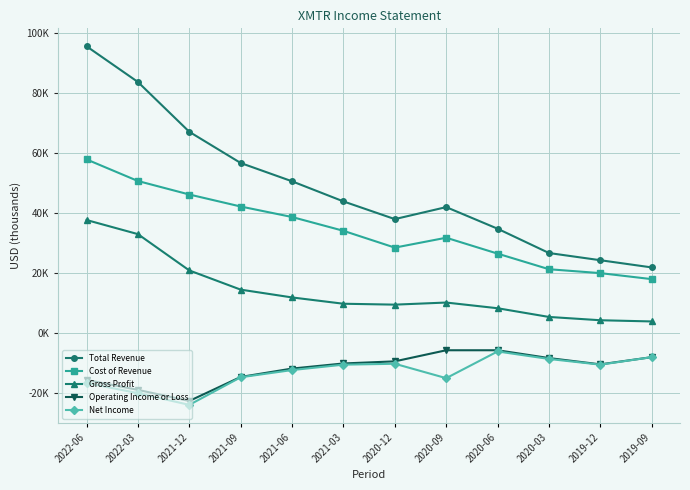

What is the minimum value shown in the chart?

-23900